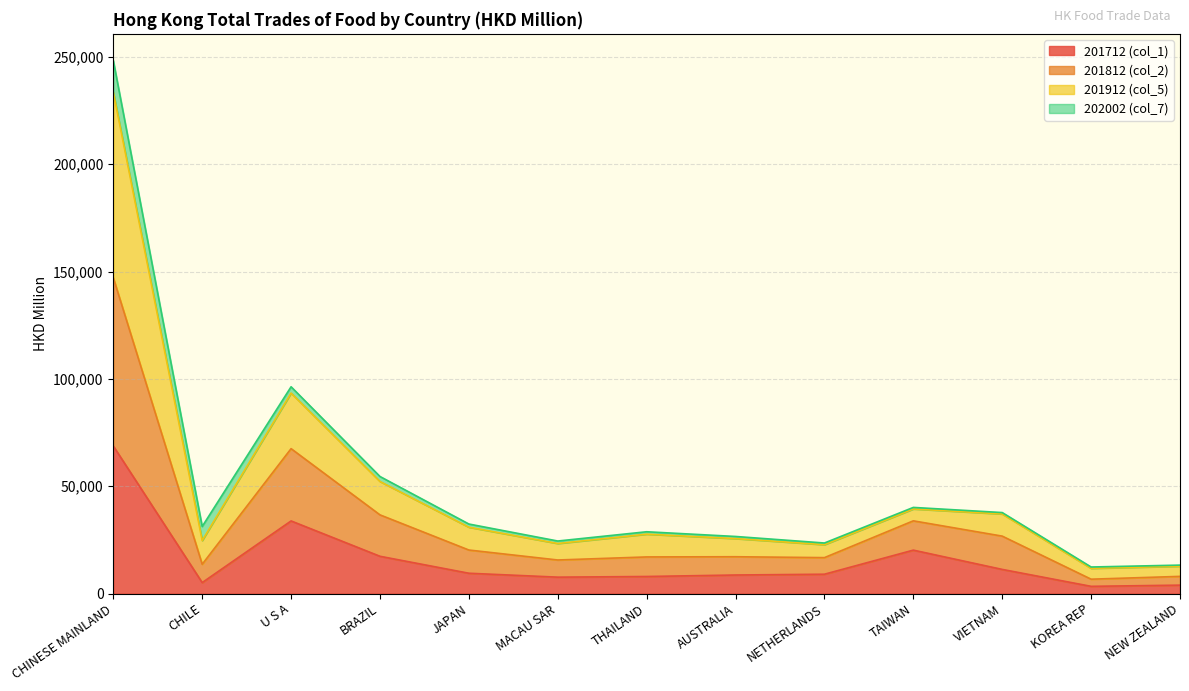

What is the minimum value shown in the chart?

3345.1